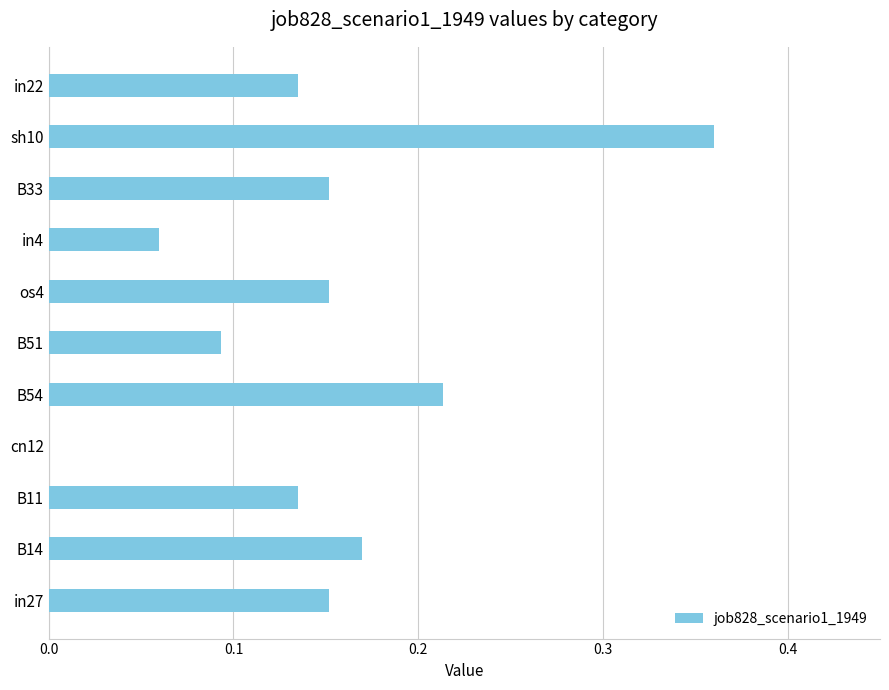

Between cn12 and B51, which is larger?

B51